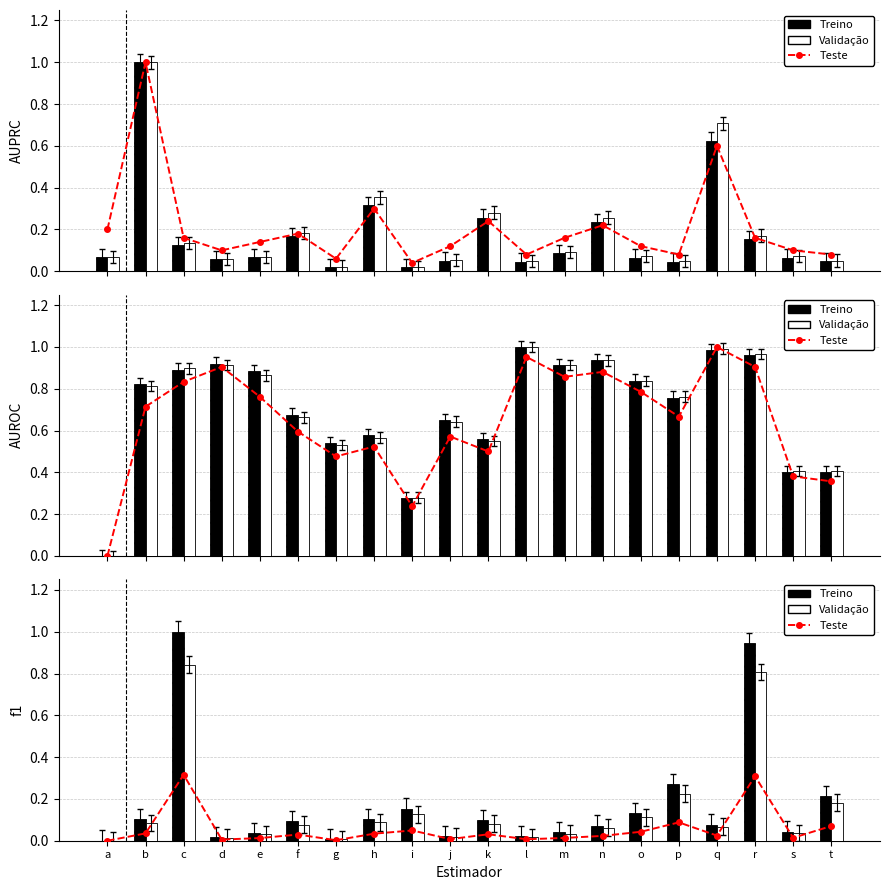

What is the average value of the Teste series?

0.1